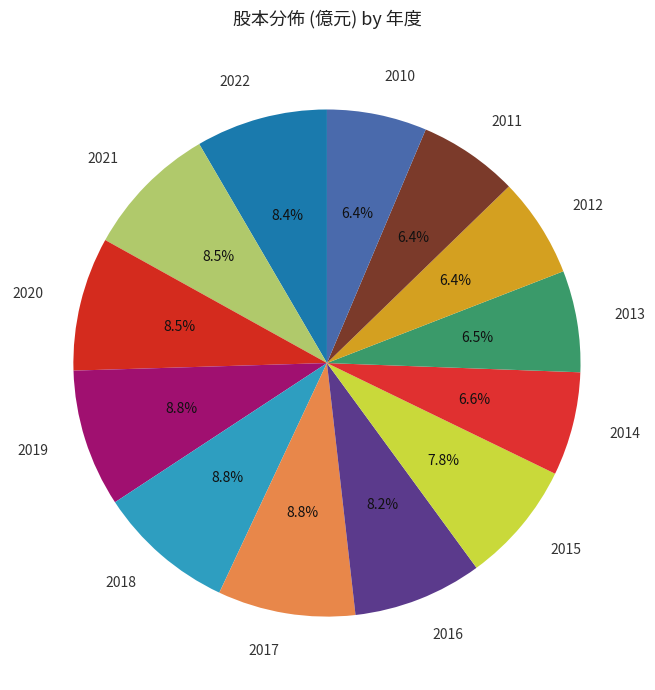

How many segments does this pie chart have?

13